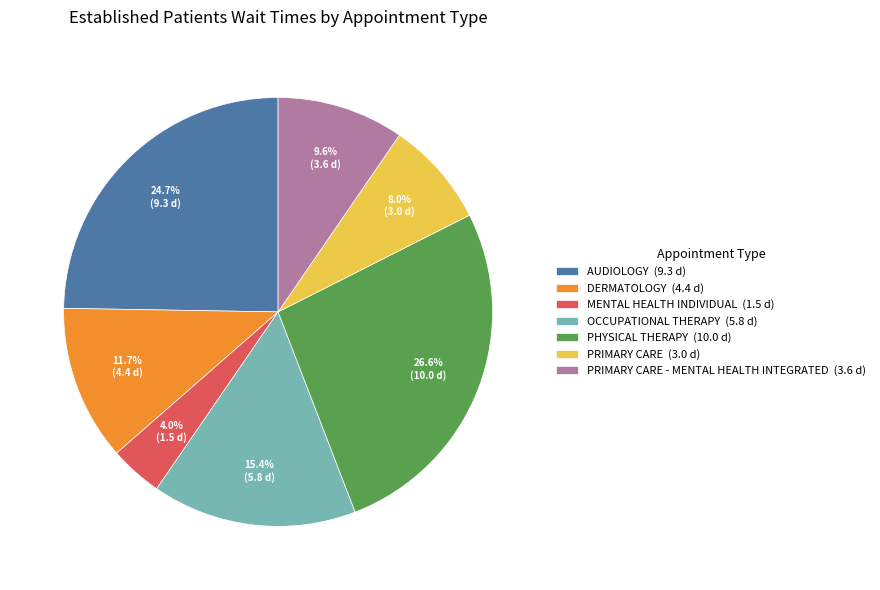

Which category has the biggest portion of the pie?

PHYSICAL THERAPY (10.0 d)